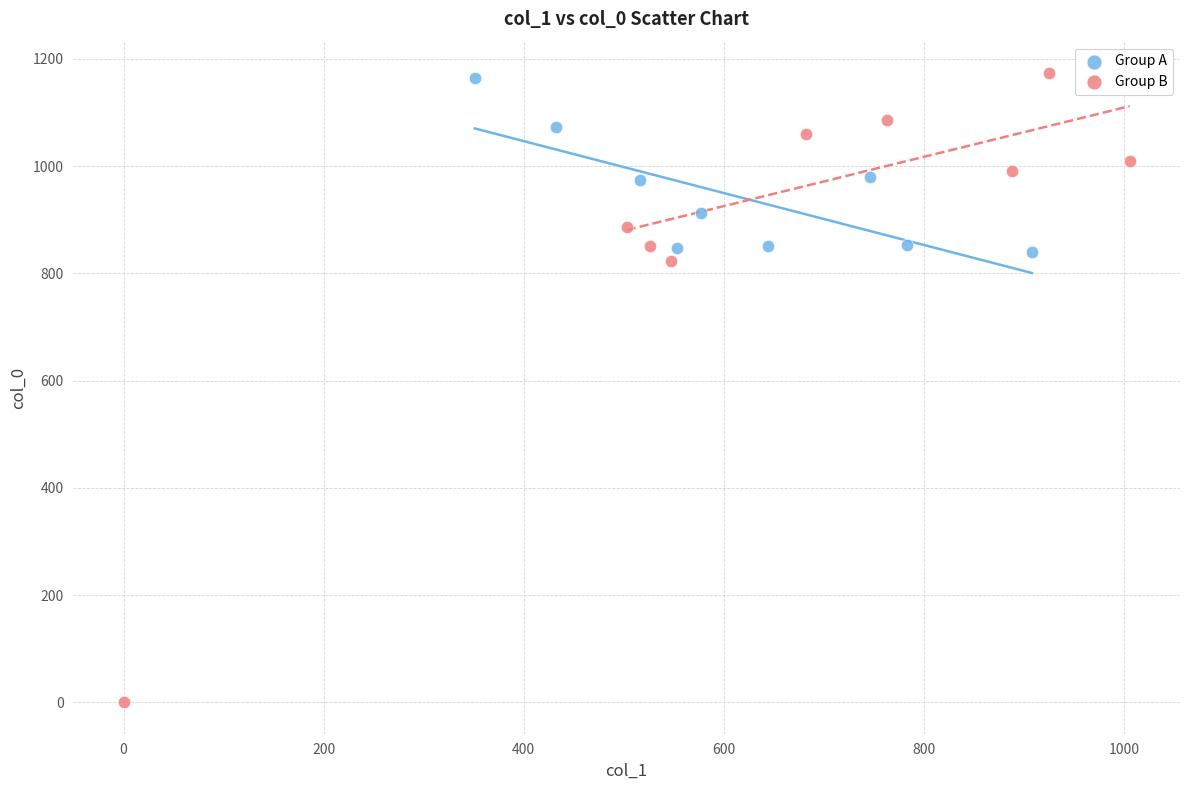

Which series contains the lowest Y value?

Group B